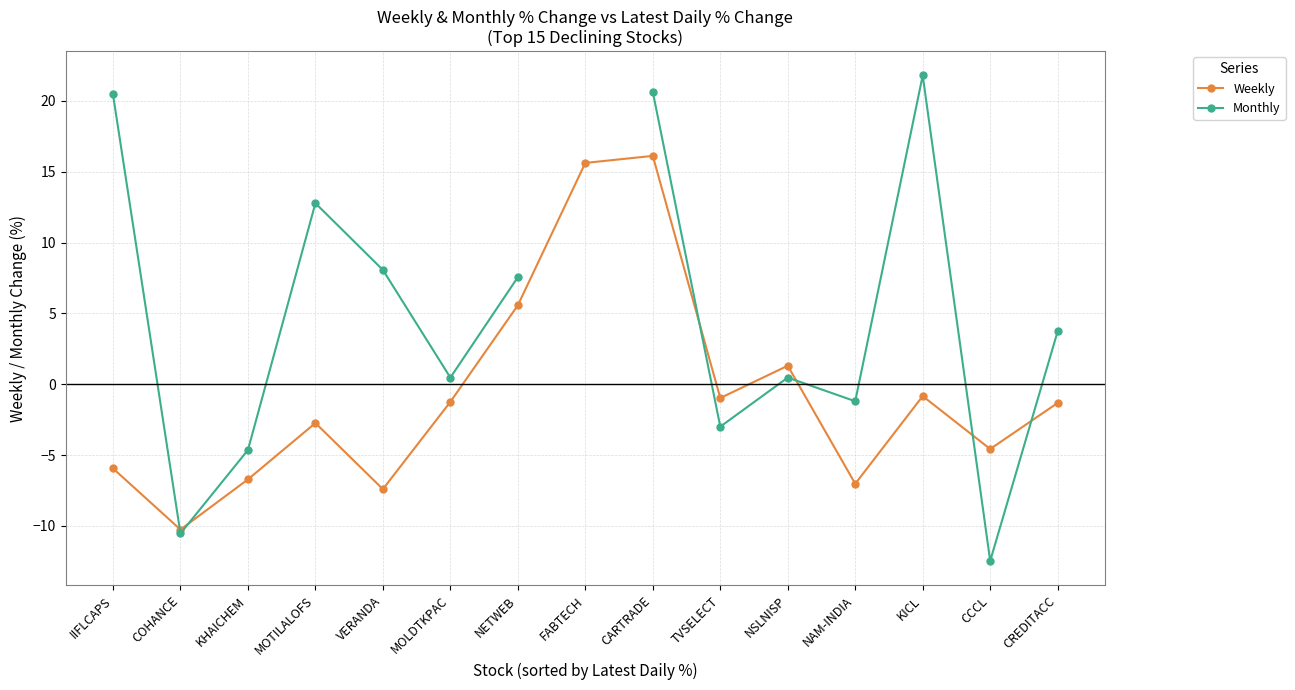

What is the label of the 1st point from the left?

IIFLCAPS